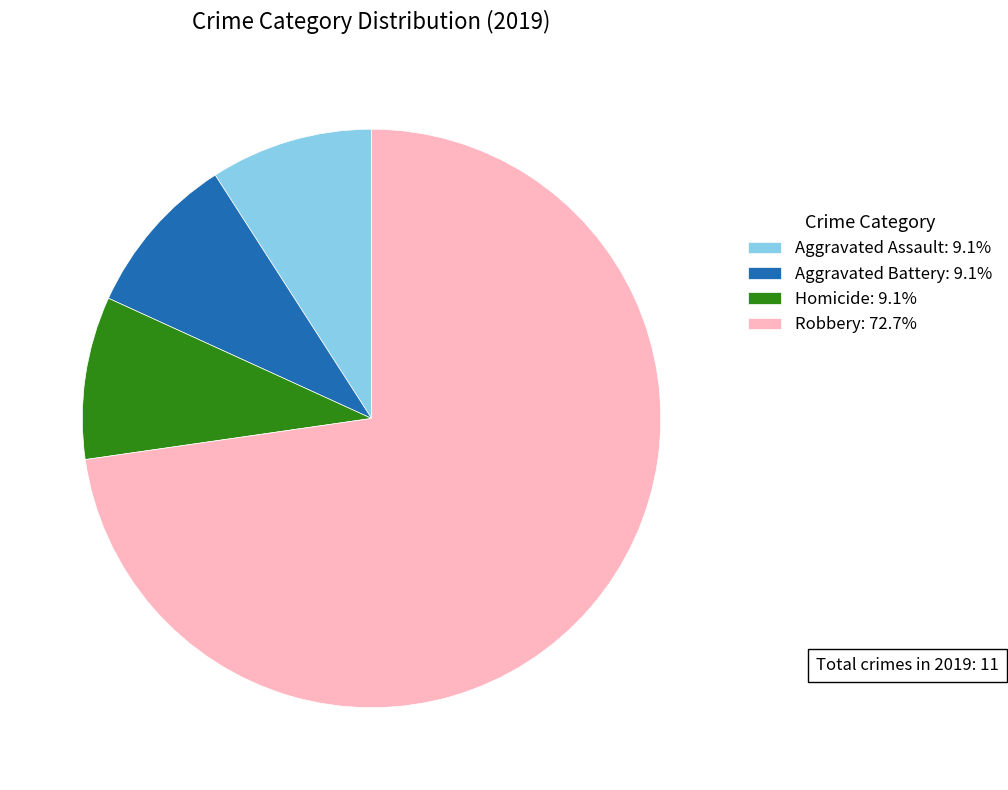

Is the sum of Aggravated Assault: 9.1% and Aggravated Battery: 9.1% greater than half?

No